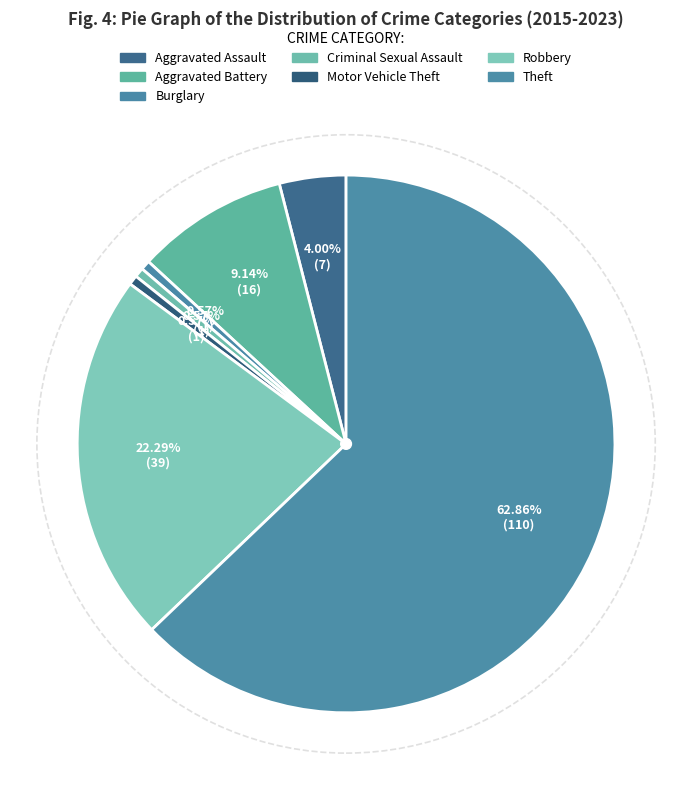

How many slices are in this pie chart?

7